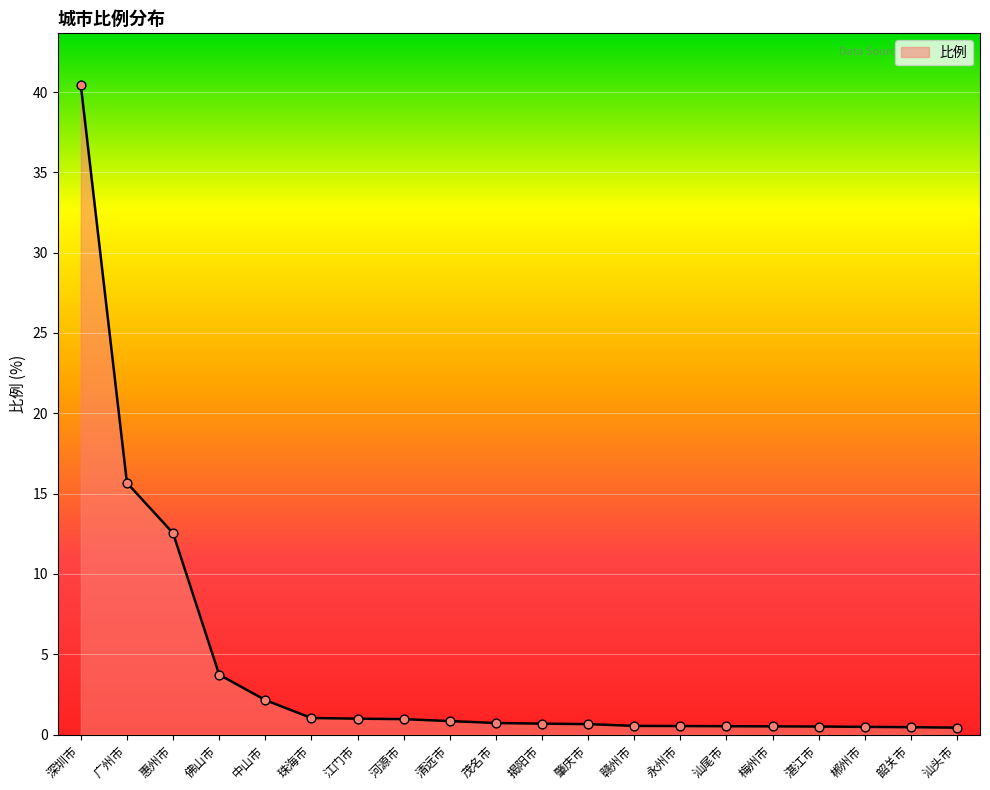

What is the change in value from 广州市 to 河源市?

-14.7